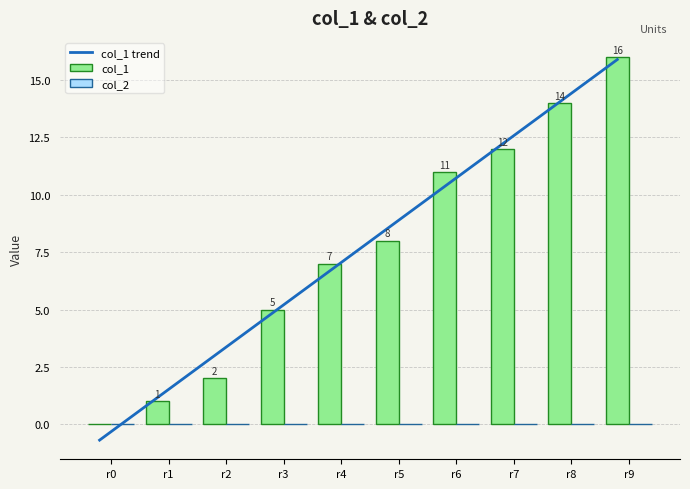

At which label does col_2 reach its minimum?

r0